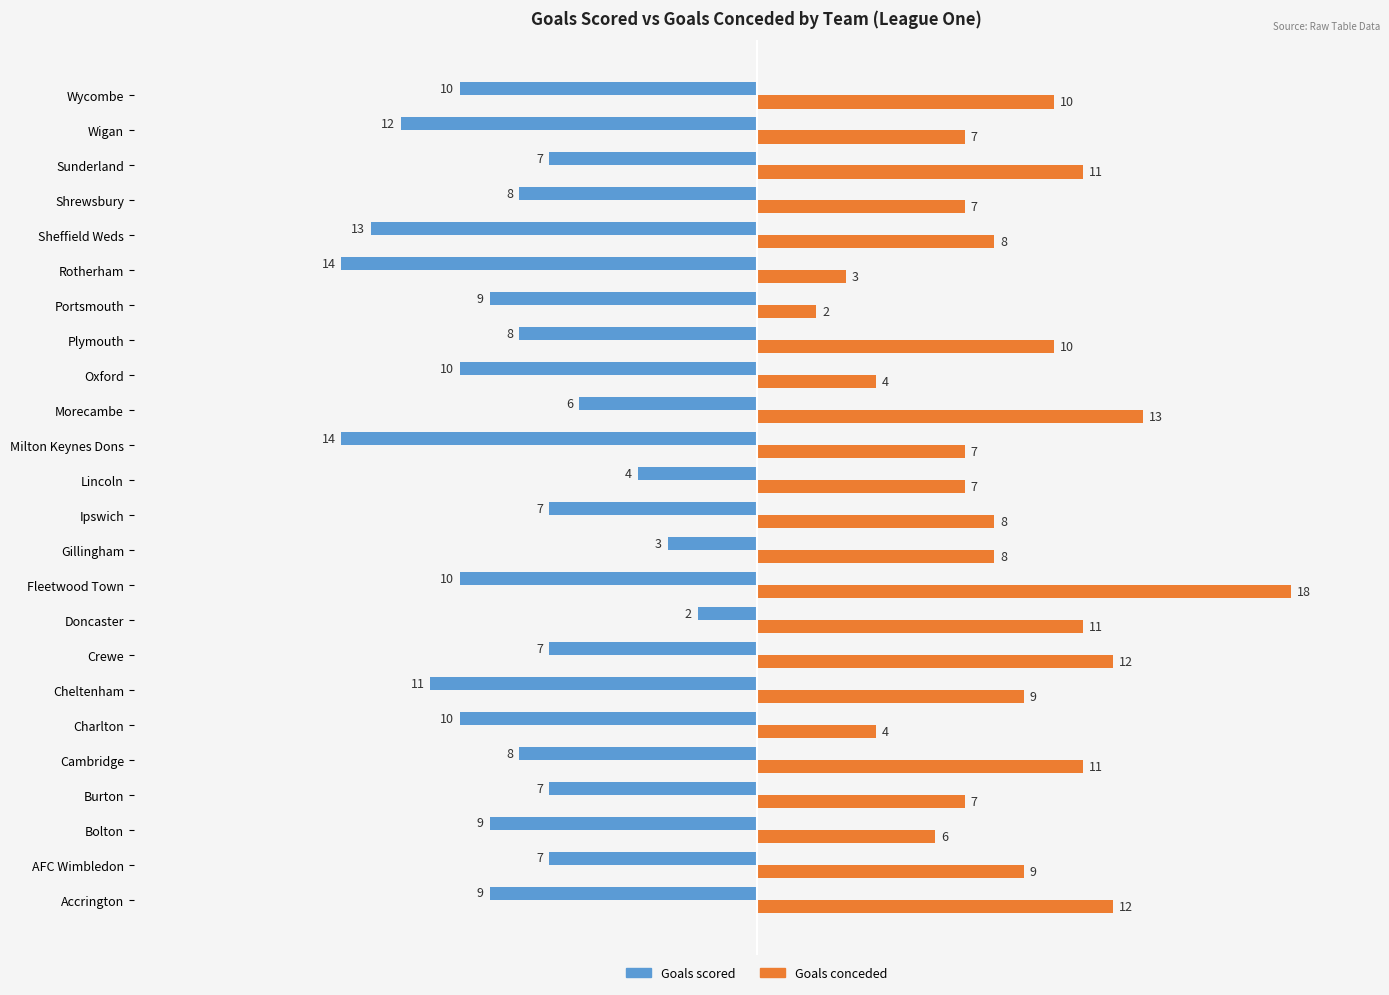

Is the value of Goals scored at Shrewsbury greater than the value of Goals conceded at Portsmouth?

No